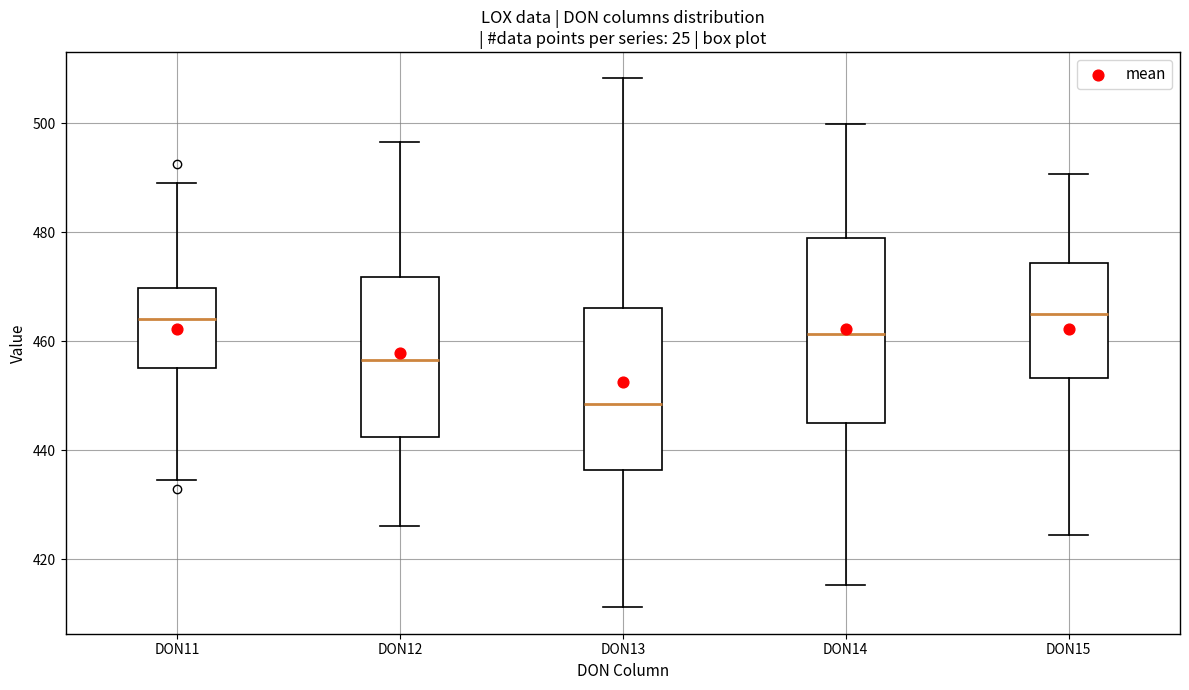

Reading left to right, transcribe this box plot: for each box, give where its median line is, the range the box spans, and where its two whiskers end, as read against the y-axis. The values are not printed on the chart, so give them approximately, as read against the axis.

DON11: median 464, box 456 to 470, whiskers 434 to 490
DON12: median 456, box 442 to 472, whiskers 426 to 496
DON13: median 448, box 436 to 466, whiskers 412 to 508
DON14: median 462, box 446 to 480, whiskers 416 to 500
DON15: median 466, box 454 to 474, whiskers 424 to 490